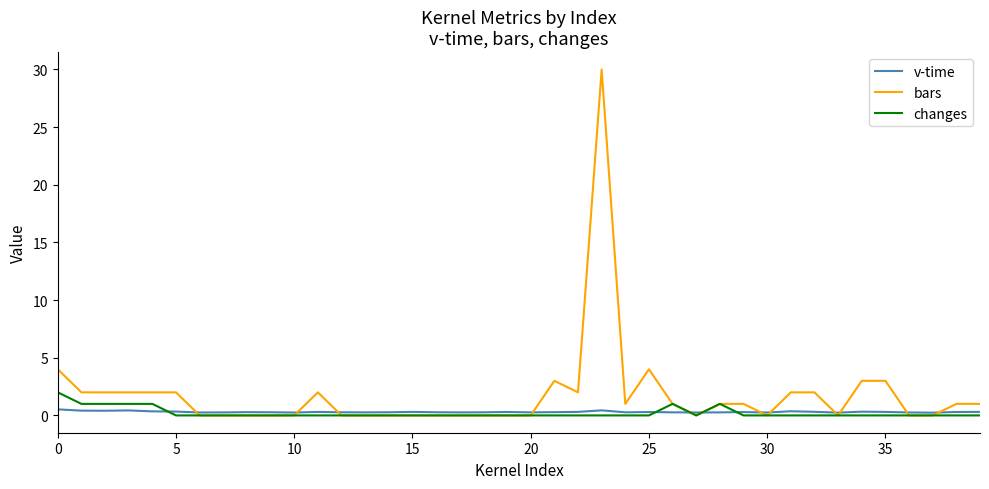

Count the number of data series in this chart.

3